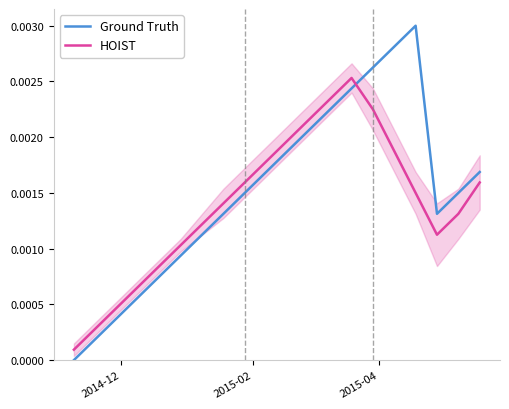

After their last crossing, which series has the higher values: HOIST or Ground Truth?

Ground Truth